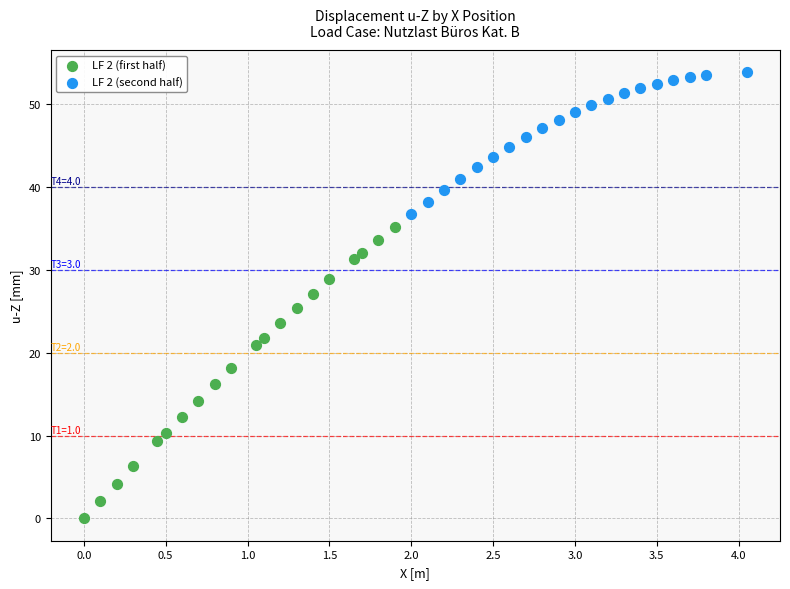

Which series has the widest spread of Y values?

LF 2 (first half)